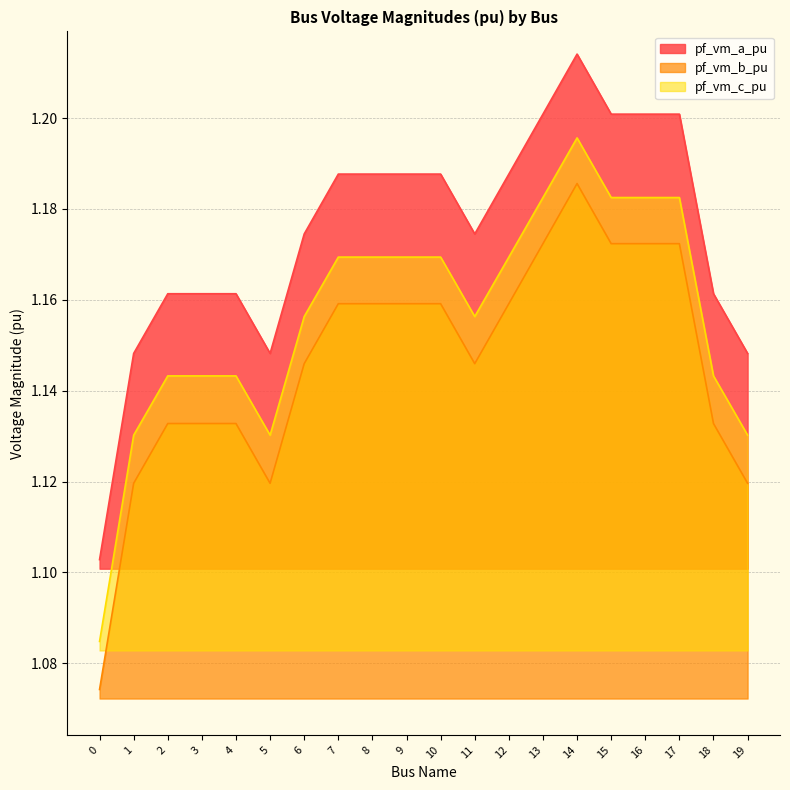

What is the difference between the second highest and minimum values in the pf_vm_b_pu series?

0.1